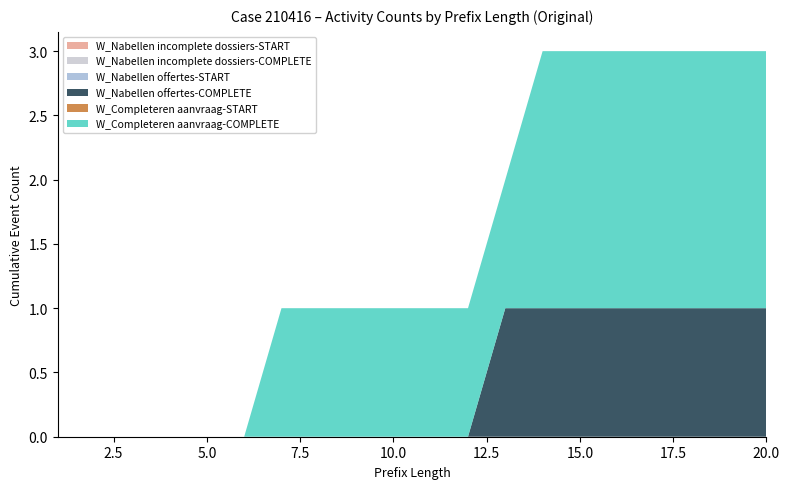

Reading left to right, transcribe all the data shown in this chart.

W_Nabellen incomplete dossiers-START: 0	0	0	0	0	0	0	0	0	0	0	0	0	0	0	0	0	0	0	0
W_Nabellen incomplete dossiers-COMPLETE: 0	0	0	0	0	0	0	0	0	0	0	0	0	0	0	0	0	0	0	0
W_Nabellen offertes-START: 0	0	0	0	0	0	0	0	0	0	0	0	0	0	0	0	0	0	0	0
W_Nabellen offertes-COMPLETE: 0	0	0	0	0	0	0	0	0	0	0	0	1	1	1	1	1	1	1	1
W_Completeren aanvraag-START: 0	0	0	0	0	0	0	0	0	0	0	0	0	0	0	0	0	0	0	0
W_Completeren aanvraag-COMPLETE: 0	0	0	0	0	0	1	1	1	1	1	1	1	2	2	2	2	2	2	2